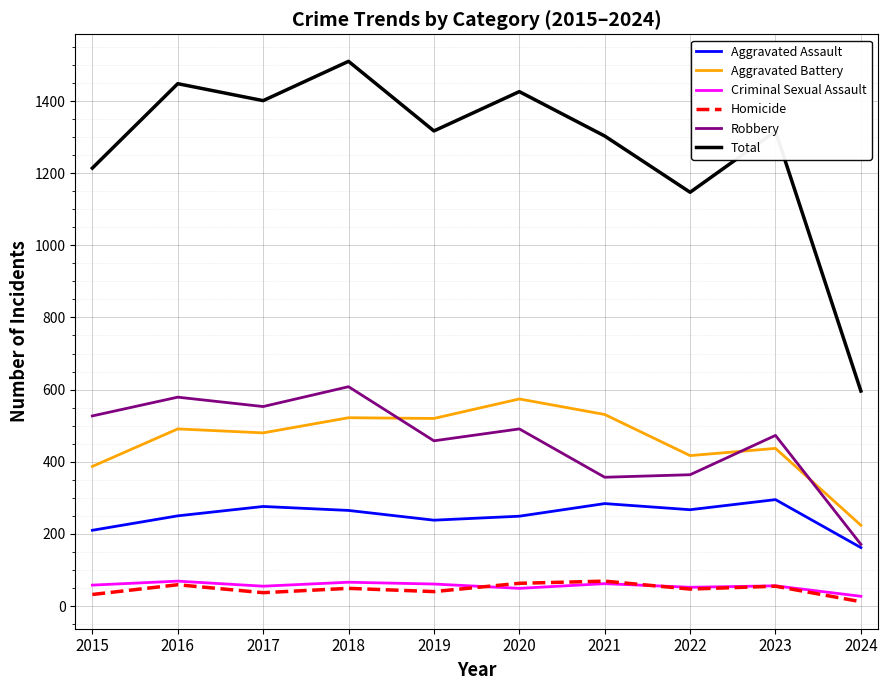

The value of Aggravated Assault at 2019 is 120. True or false?

False